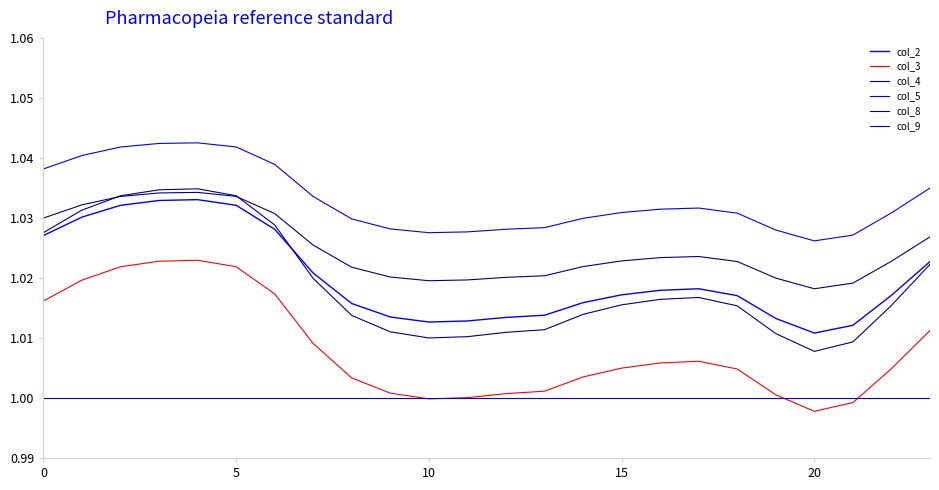

Count the col_2 values in the range 1 to 2.

24